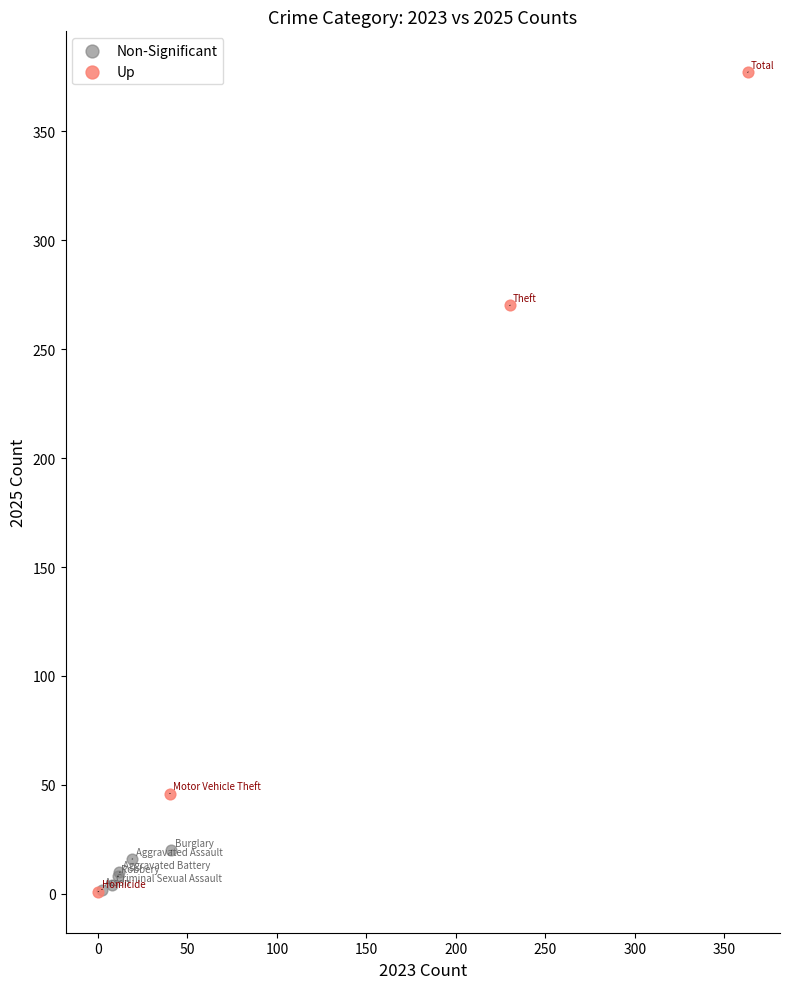

Which series reaches the maximum Y coordinate?

Up